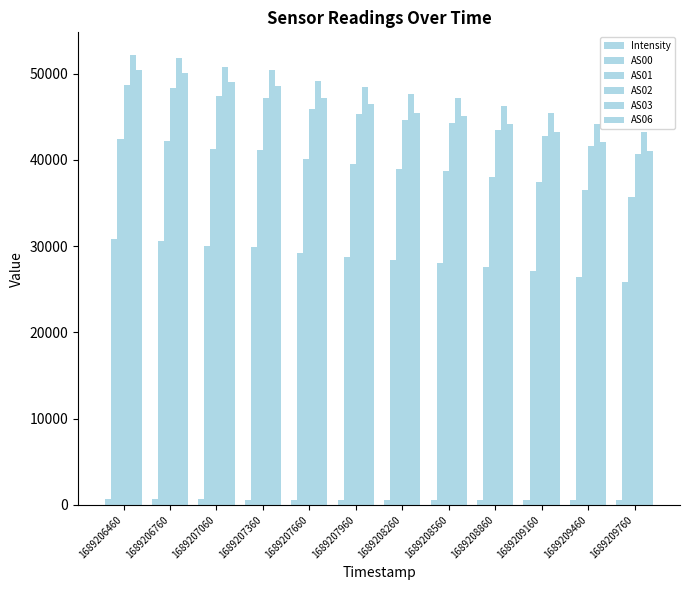

At how many categories does at least one series exceed 17282?

12